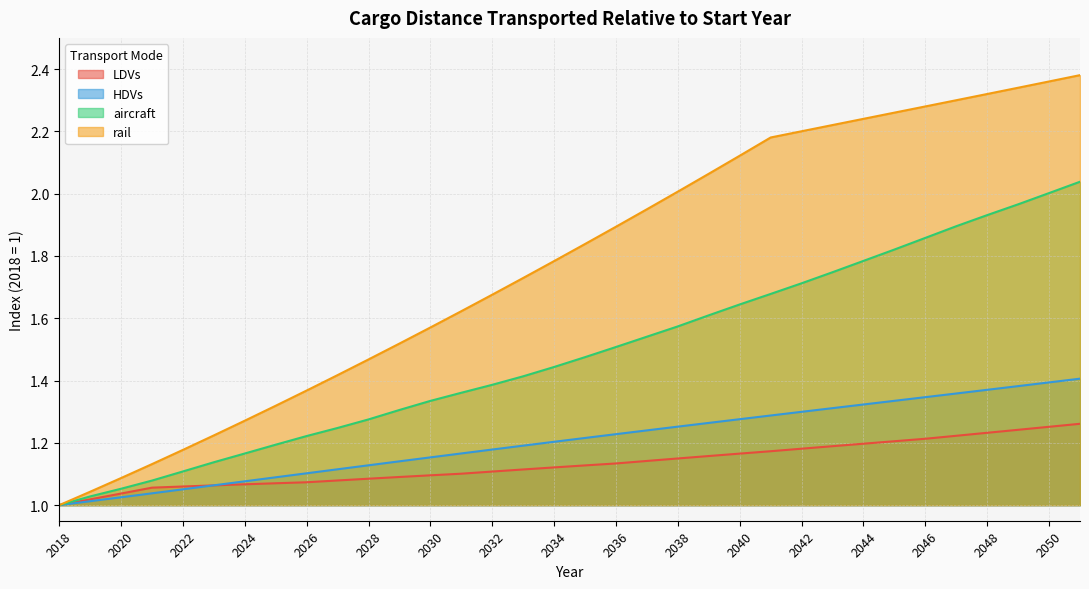

Read the rail value at 2050.

2.4